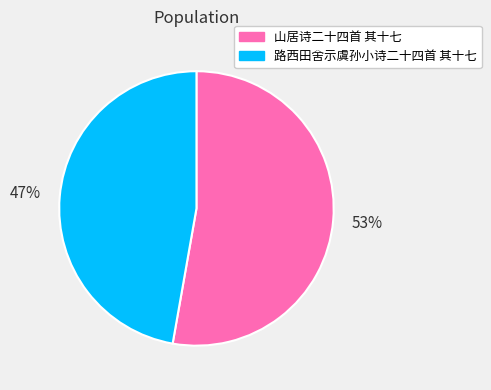

Rank the categories by value from lowest to highest.

路西田舍示虞孙小诗二十四首 其十七, 山居诗二十四首 其十七